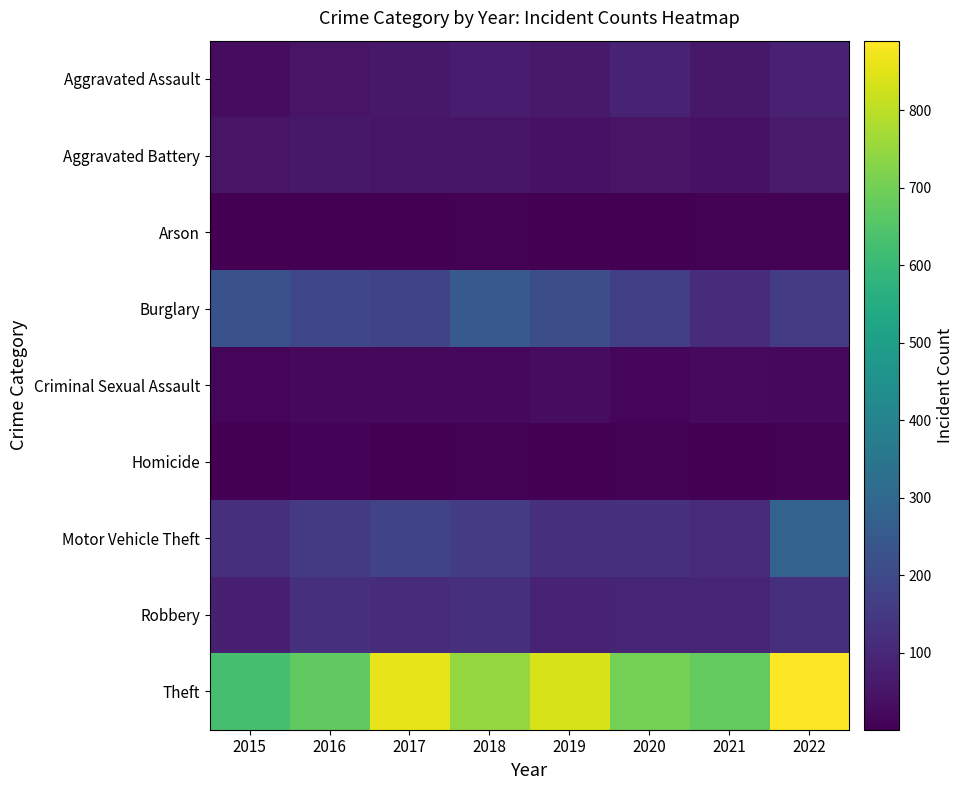

What is the minimum value shown in the chart?

1